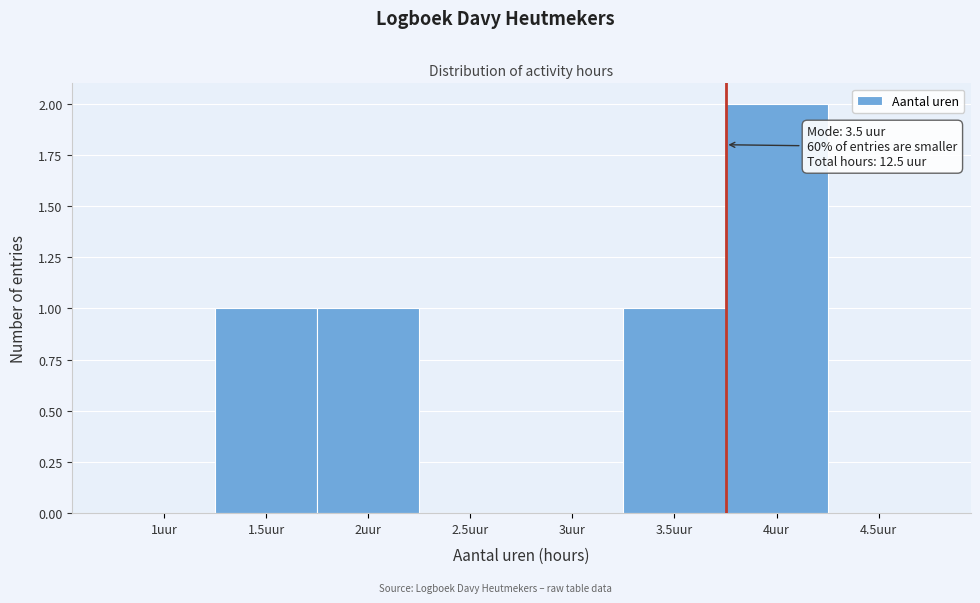

Reading left to right, extract all data points from this chart.

1uur=0	1.5uur=1	2uur=1	2.5uur=0	3uur=0	3.5uur=1	4uur=2	4.5uur=0